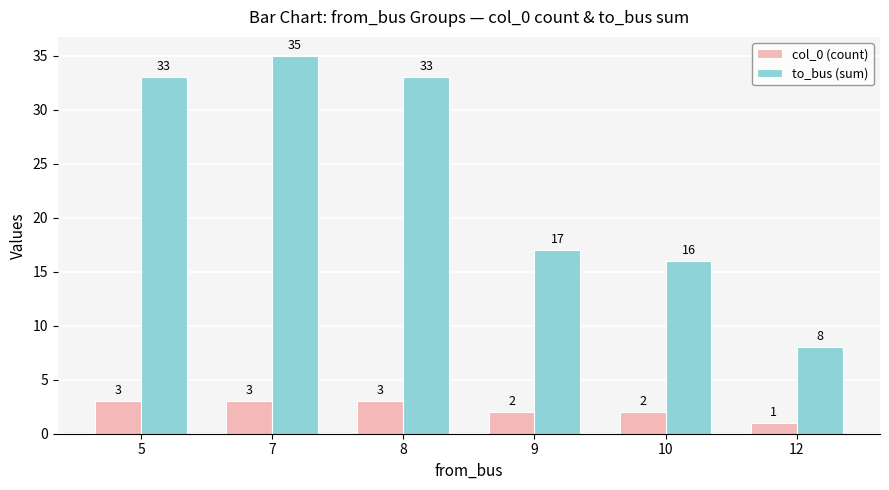

At which label is to_bus (sum) closest to 21?

9